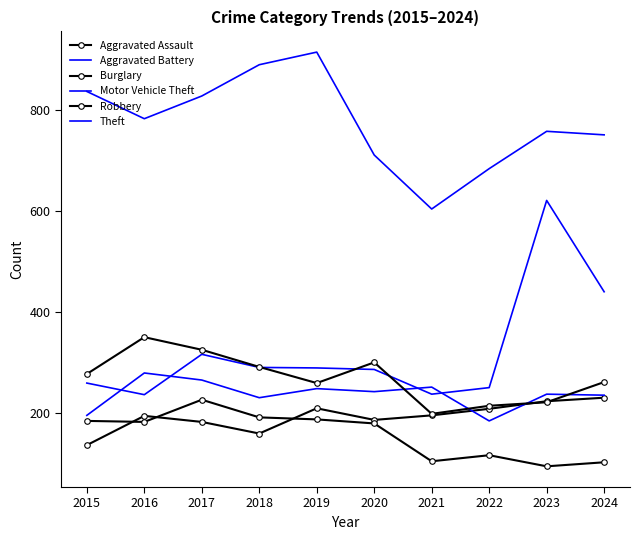

How many data points in Theft are above 783?

4